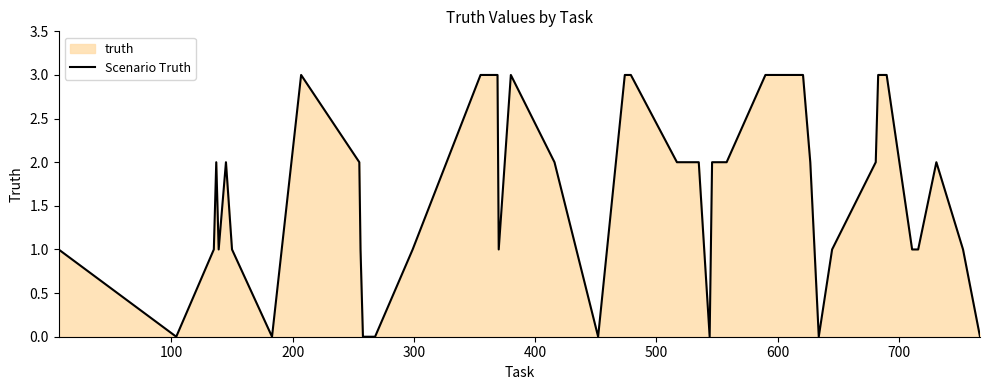

What is the greatest value displayed?

3